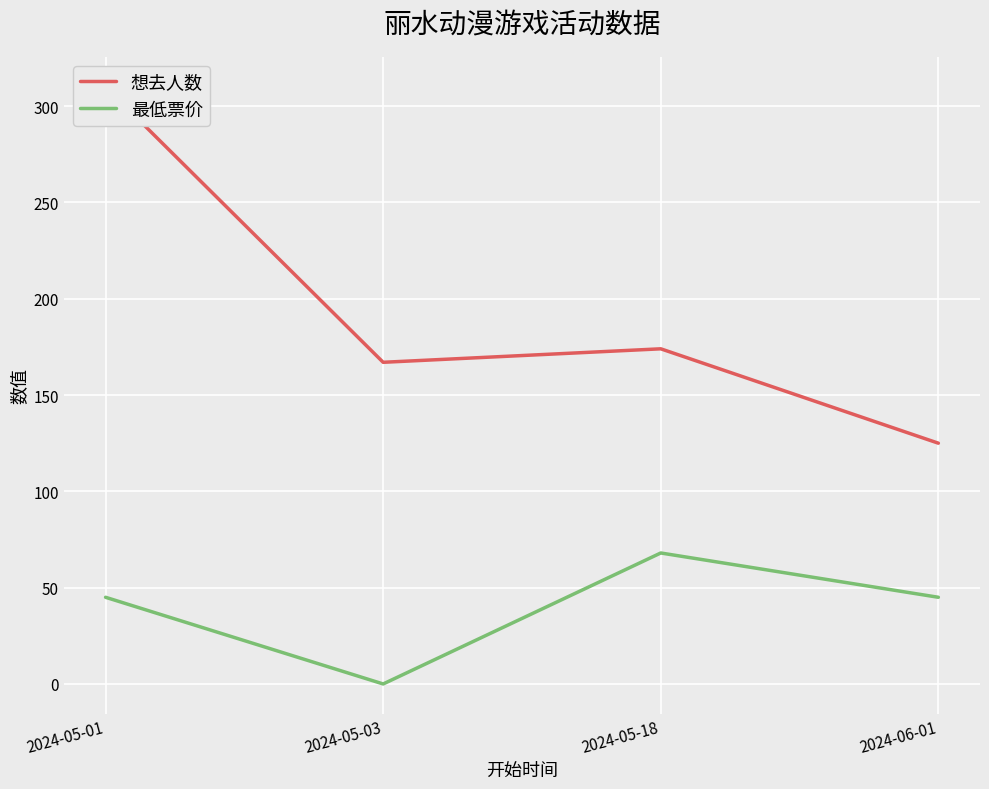

How many data points does each series have?

4